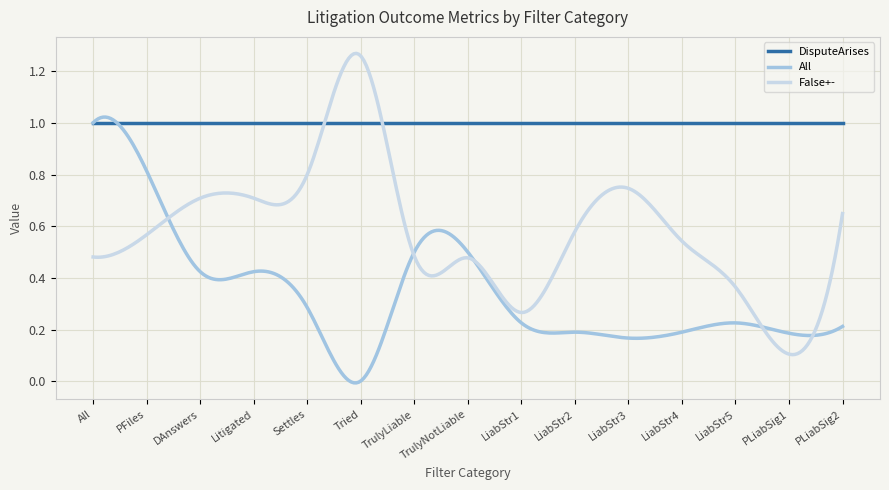

What are all the series names shown in the legend?

DisputeArises, All, False+-